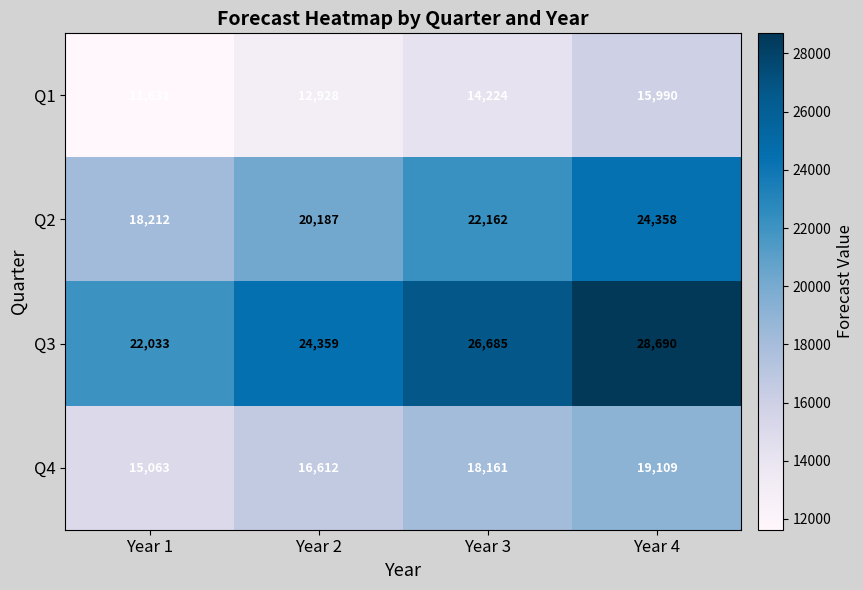

At which category is the sum across all series the highest?

Year 4